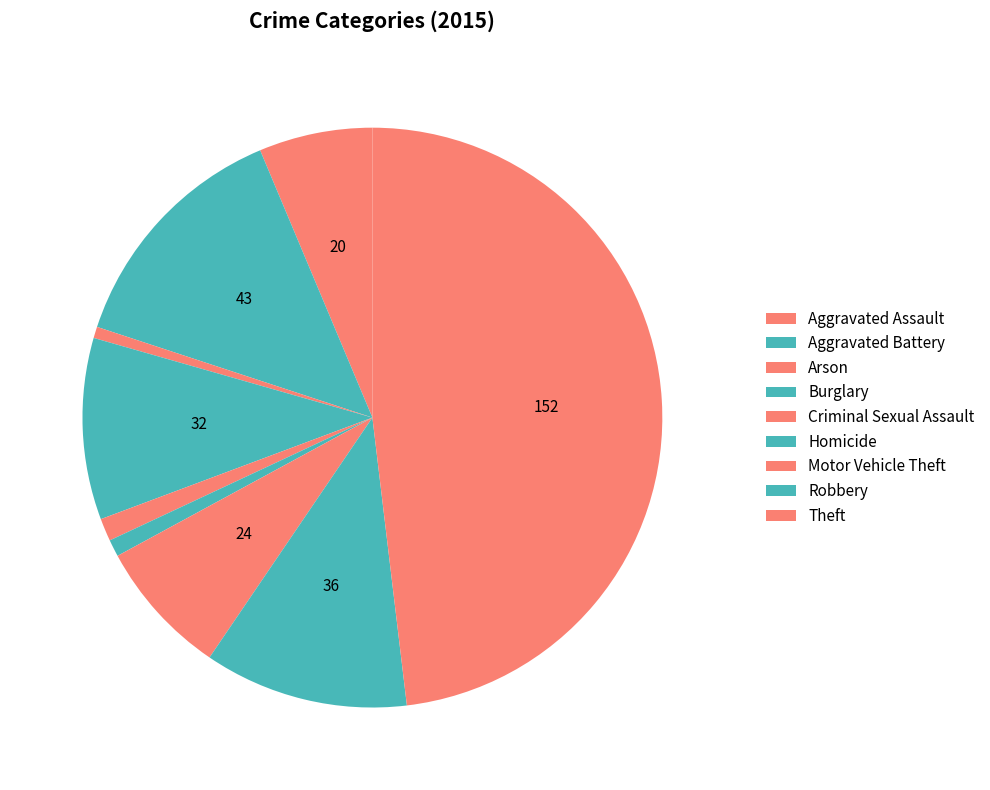

How many segments does this pie chart have?

9